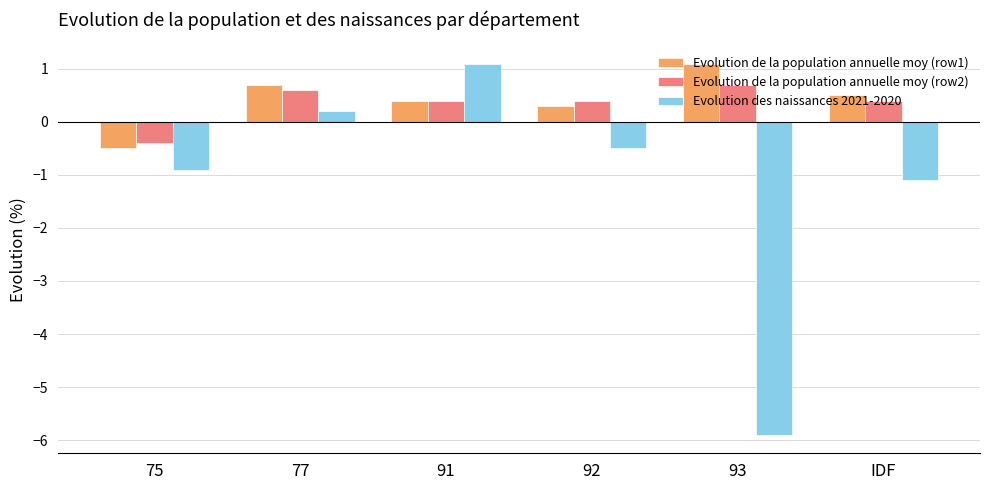

The value of Evolution de la population annuelle moy (row1) at 91 is 0.7. True or false?

False